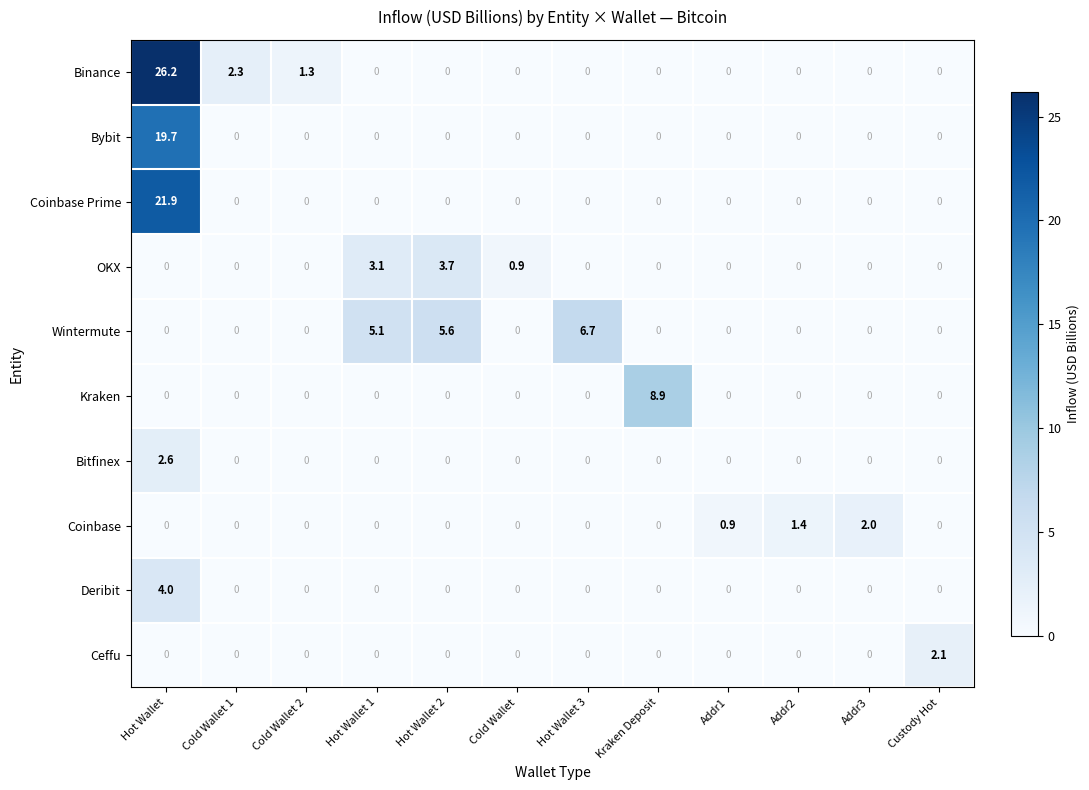

At which category does the chart reach its peak across all series?

Hot Wallet